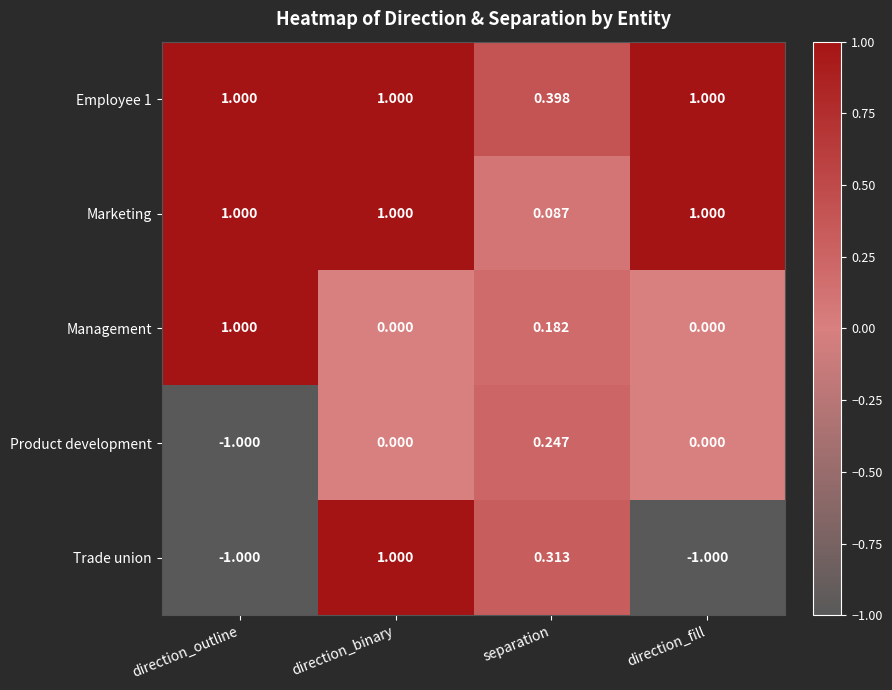

Which category has the highest value in the Product development series?

separation